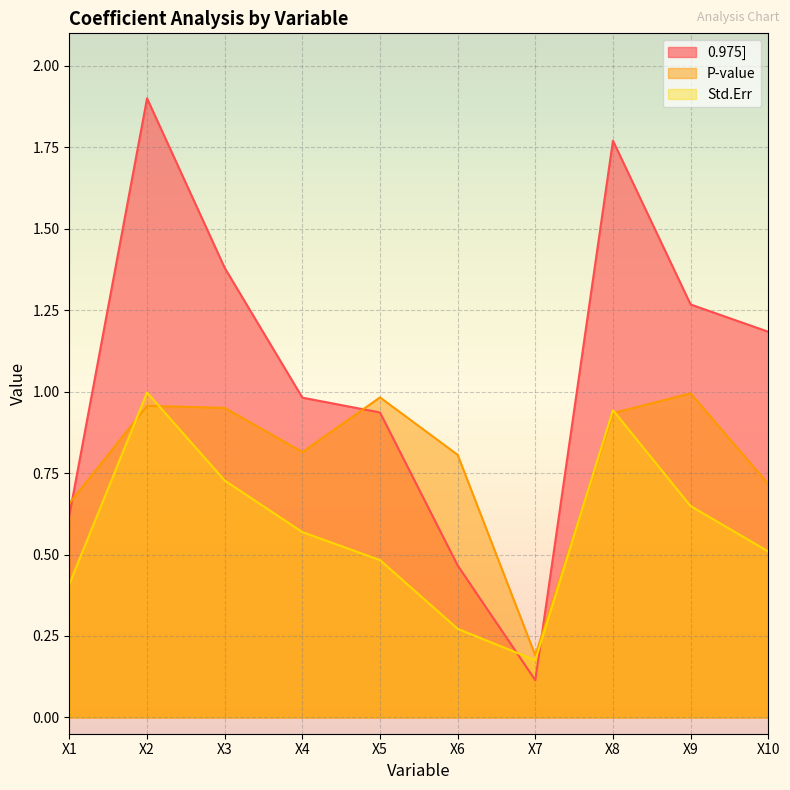

The Std.Err series shows 0.2 at X3. True or false?

False